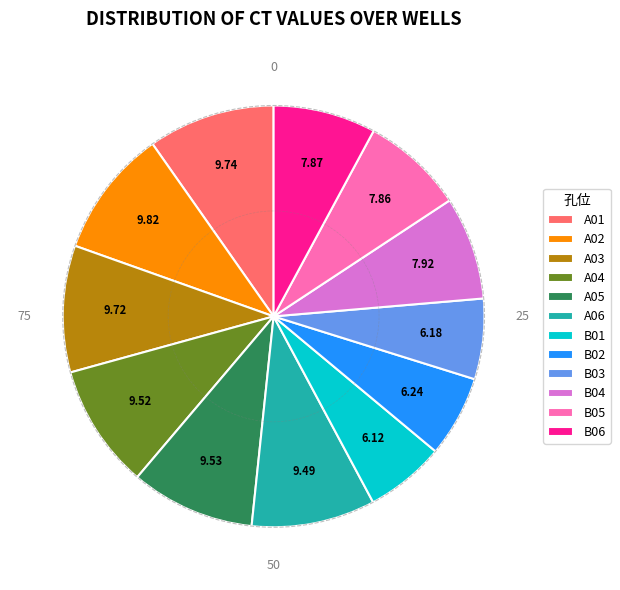

Do A02 and B02 together represent more than half of the pie?

No